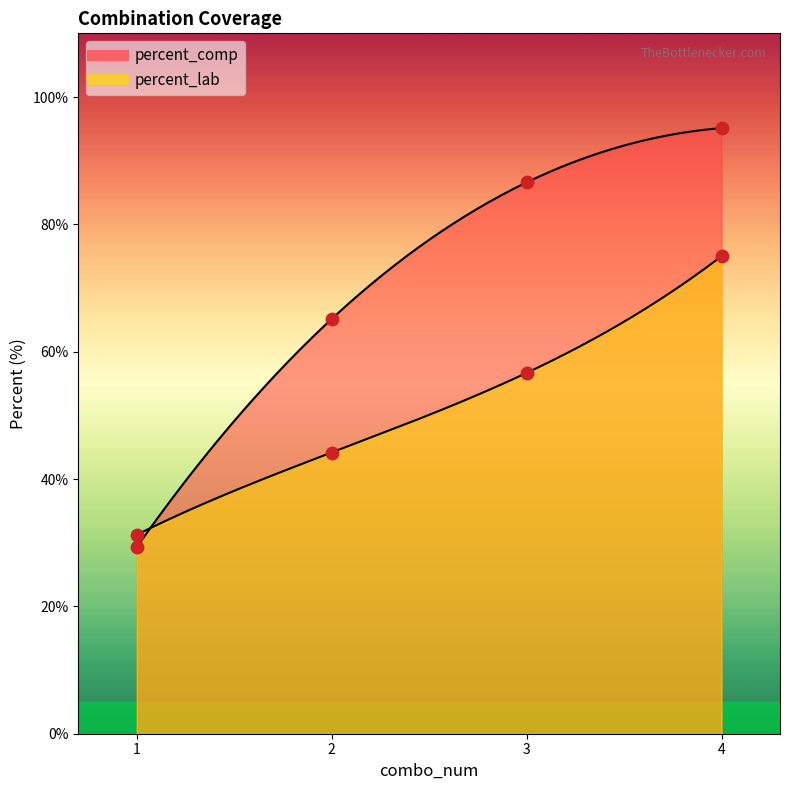

Which series has the largest Y range (max minus min)?

percent_comp